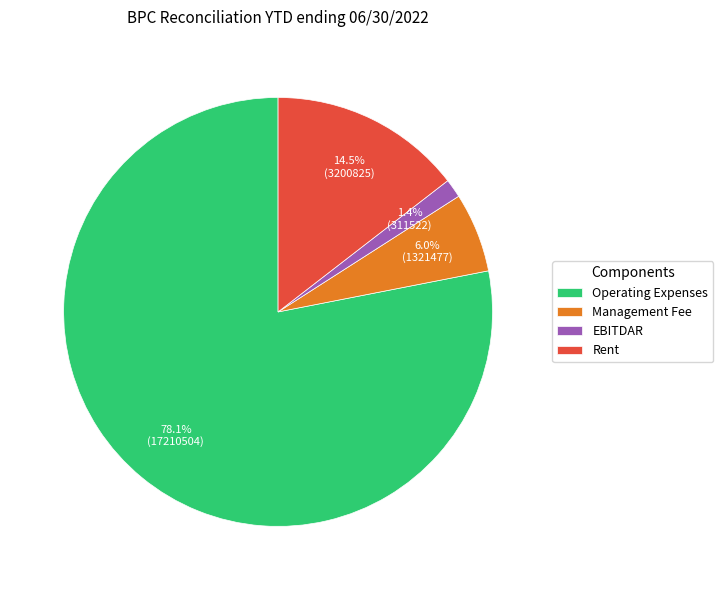

Between Rent and Operating Expenses, which is larger?

Operating Expenses